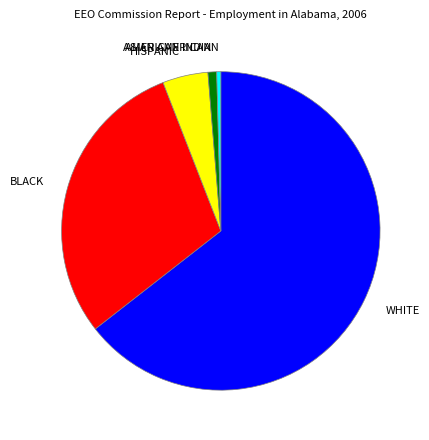

Does AMERICAN INDIAN account for over 50% of the chart?

No